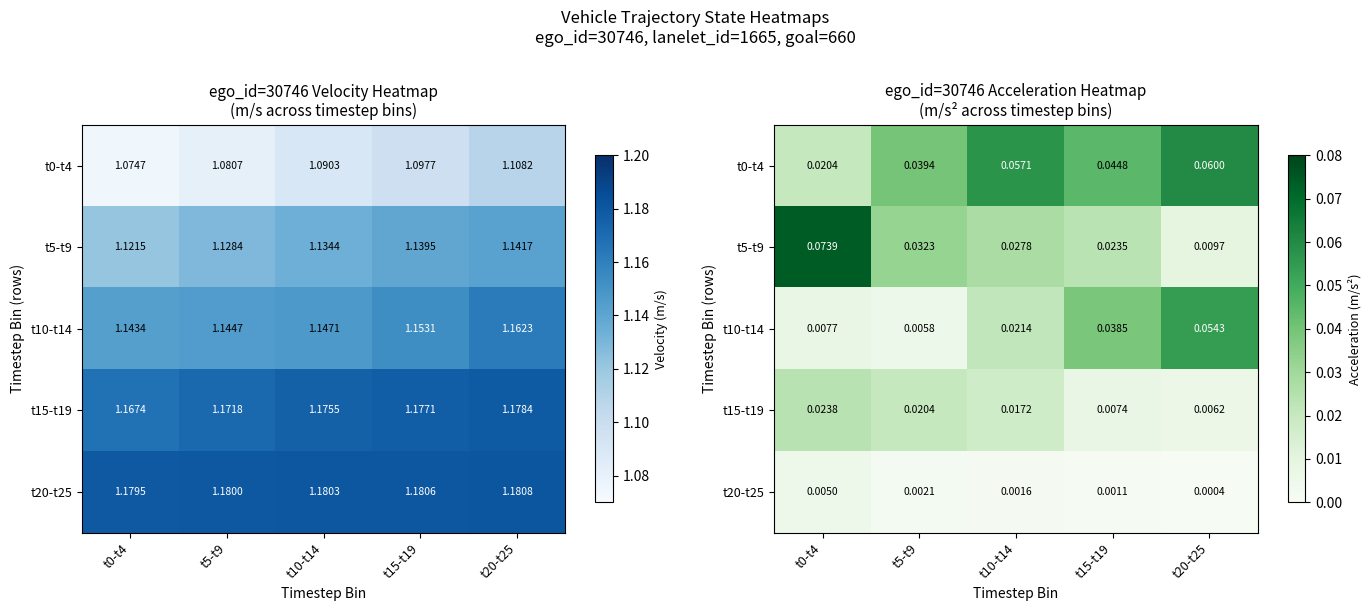

Which label corresponds to the largest value in the chart?

t0-t4